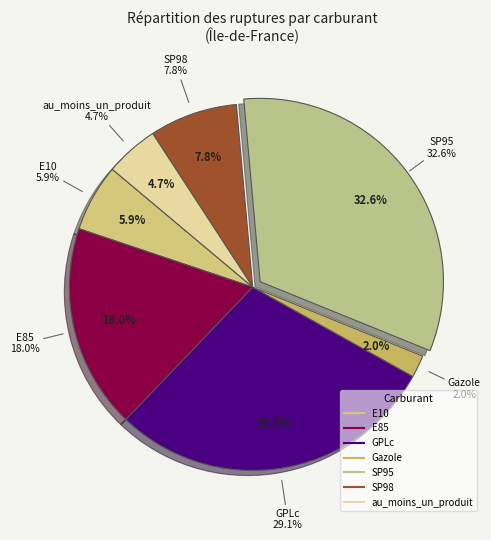

Is there a majority slice in this chart?

No